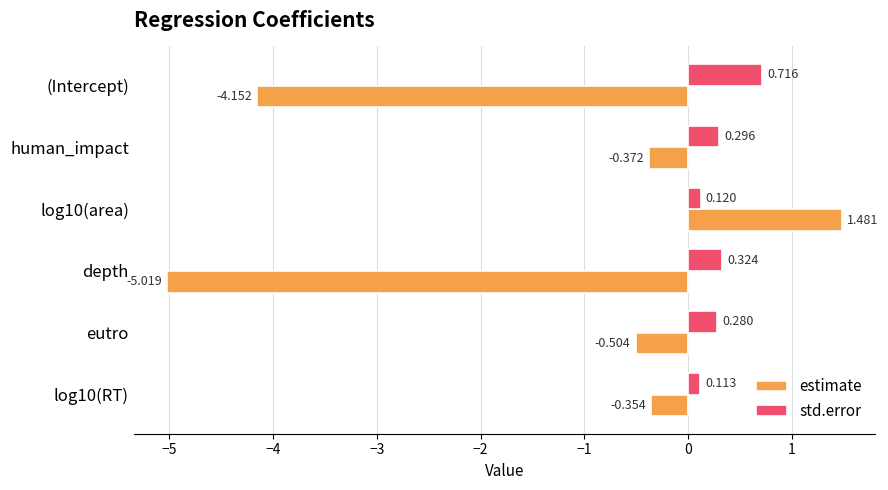

Which series has the largest total across all categories?

std.error